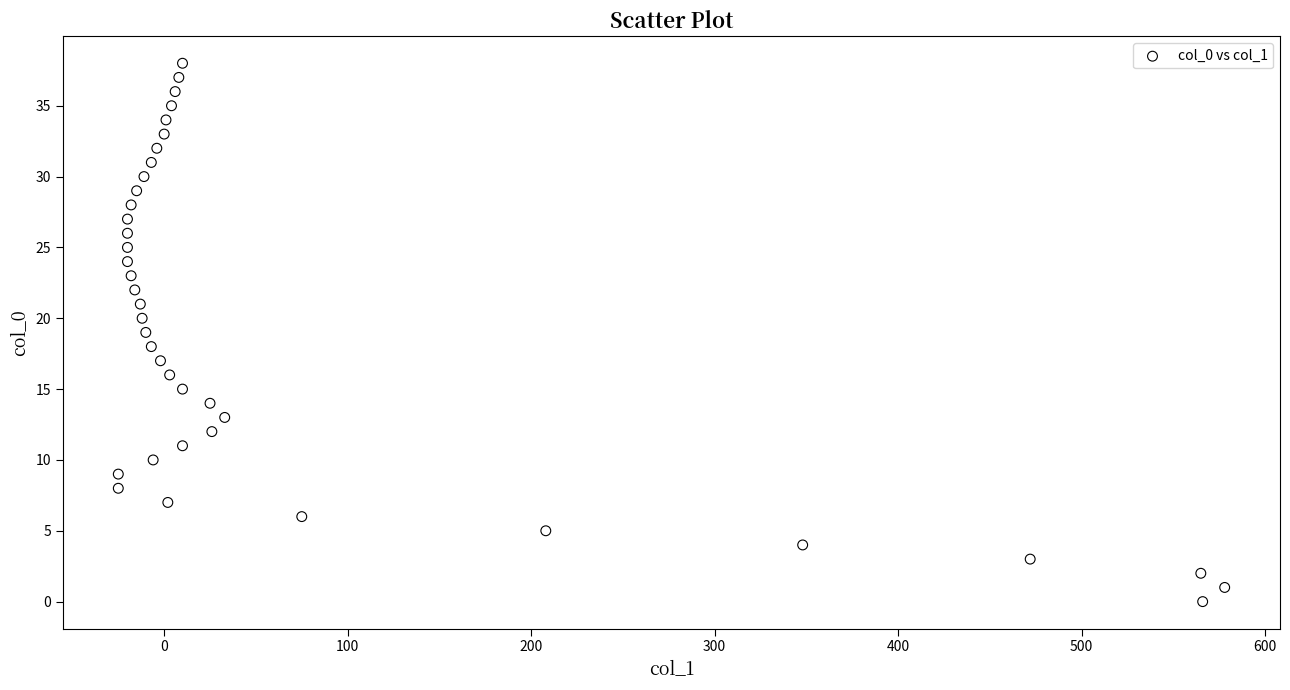

What is the range of X values (max minus min)?

603